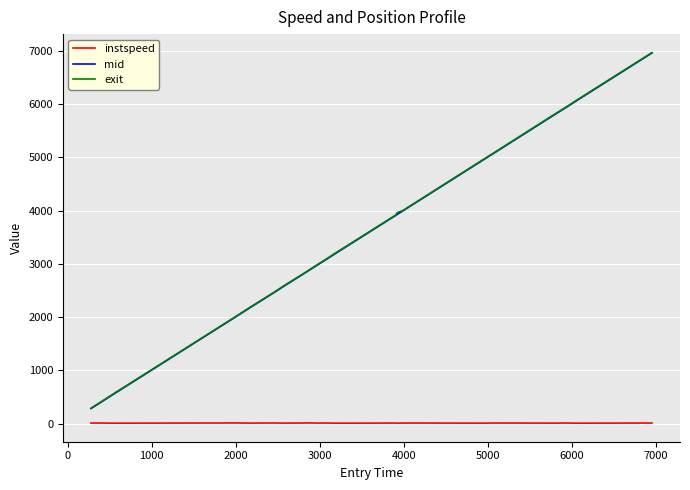

True or false: instspeed and mid intersect in this chart.

False